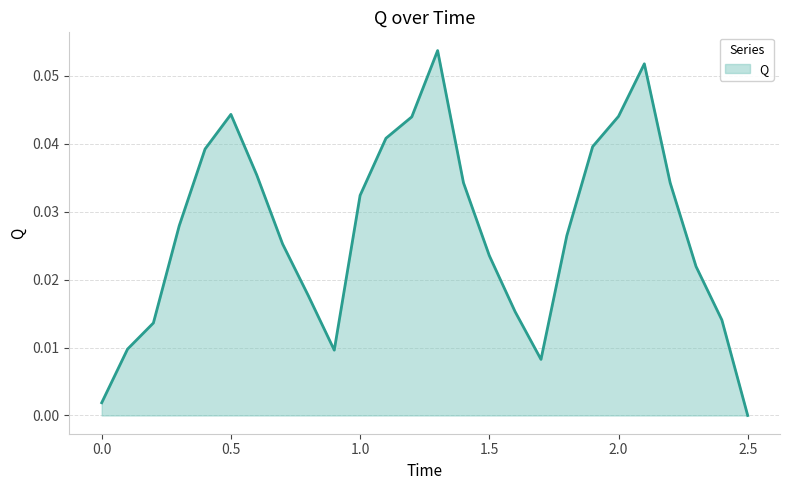

What is the difference between the maximum and second lowest values?

0.1